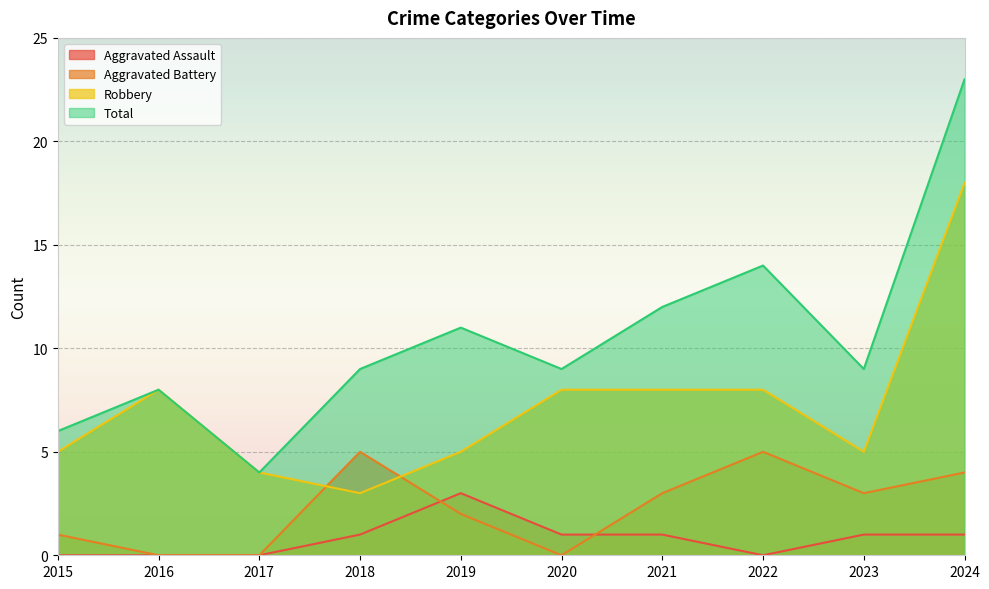

What is the sum of all Aggravated Battery values?

23